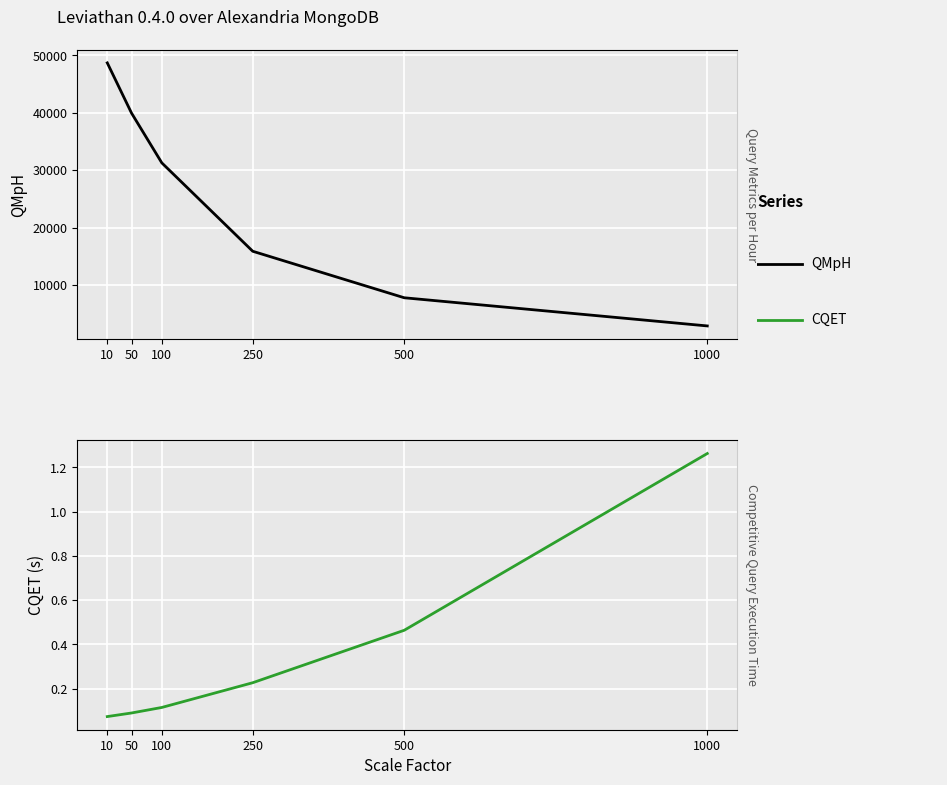

At 1000, list the series in order from smallest to largest.

CQET, QMpH